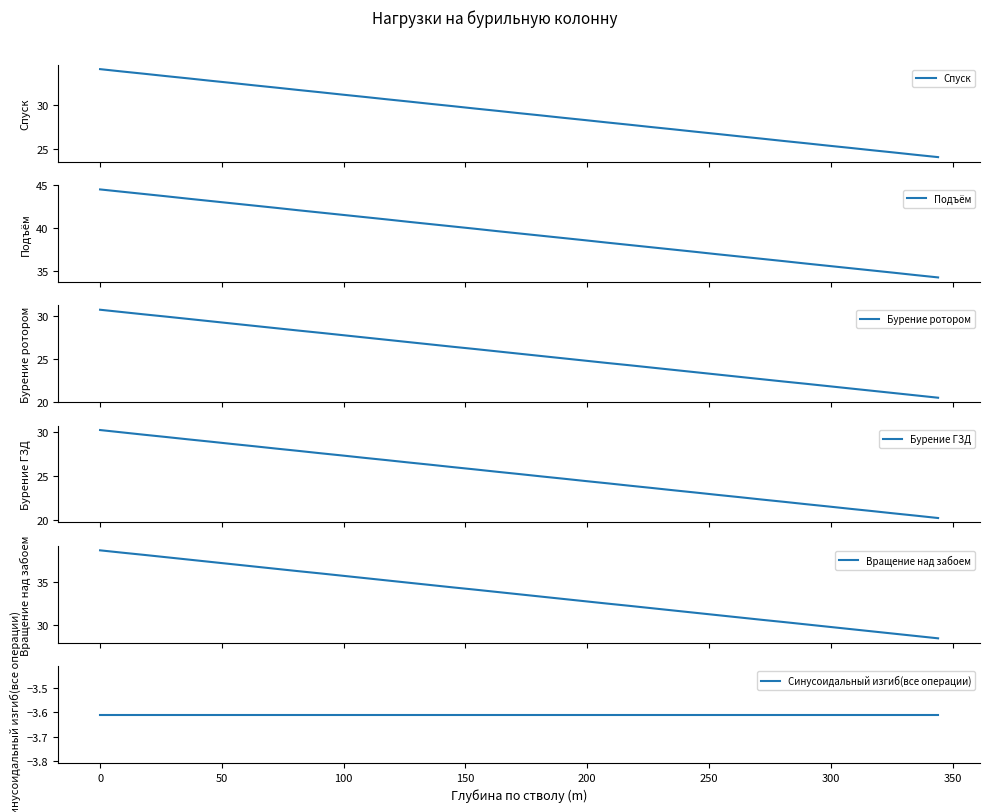

What is the maximum value for Подъём?

44.5